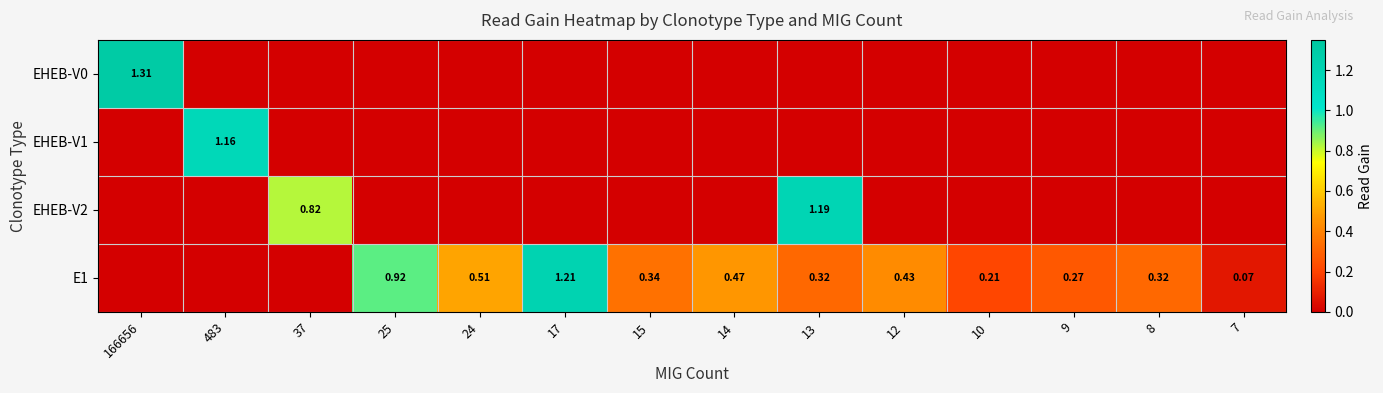

At which label does EHEB-V2 reach its minimum?

166656